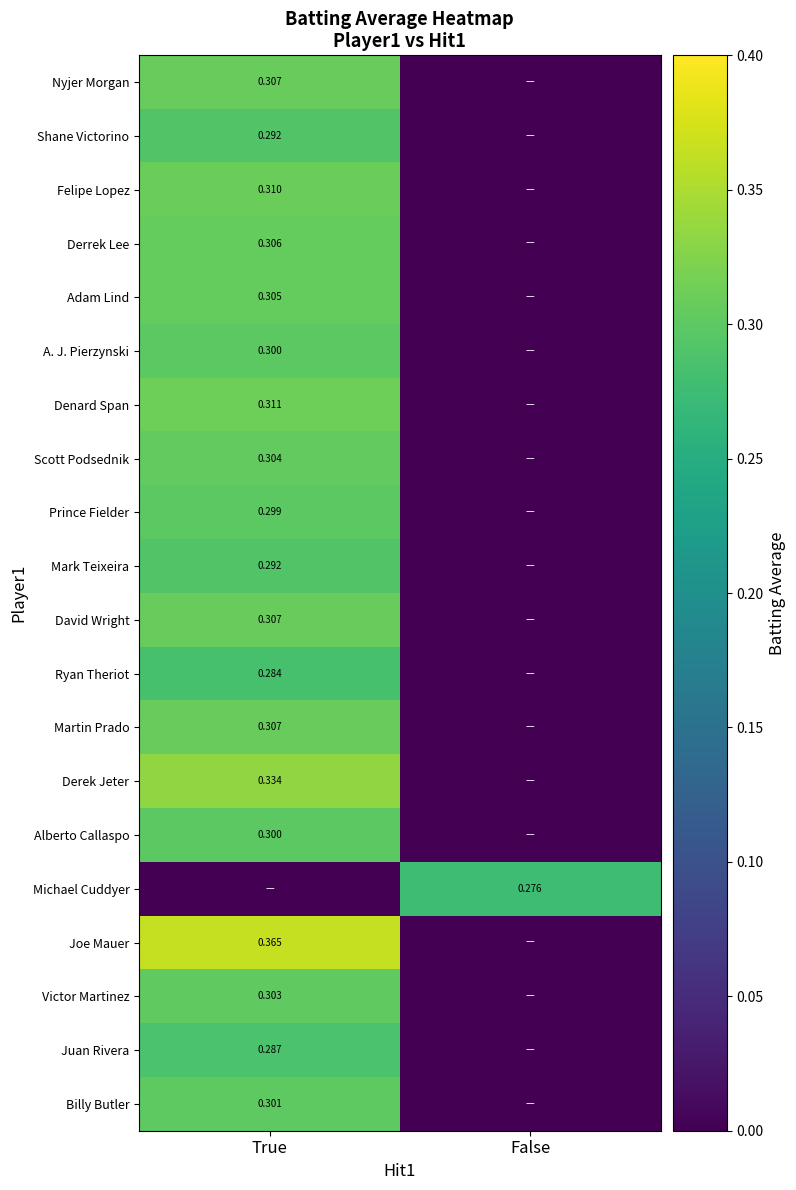

How many series are shown in this chart?

20